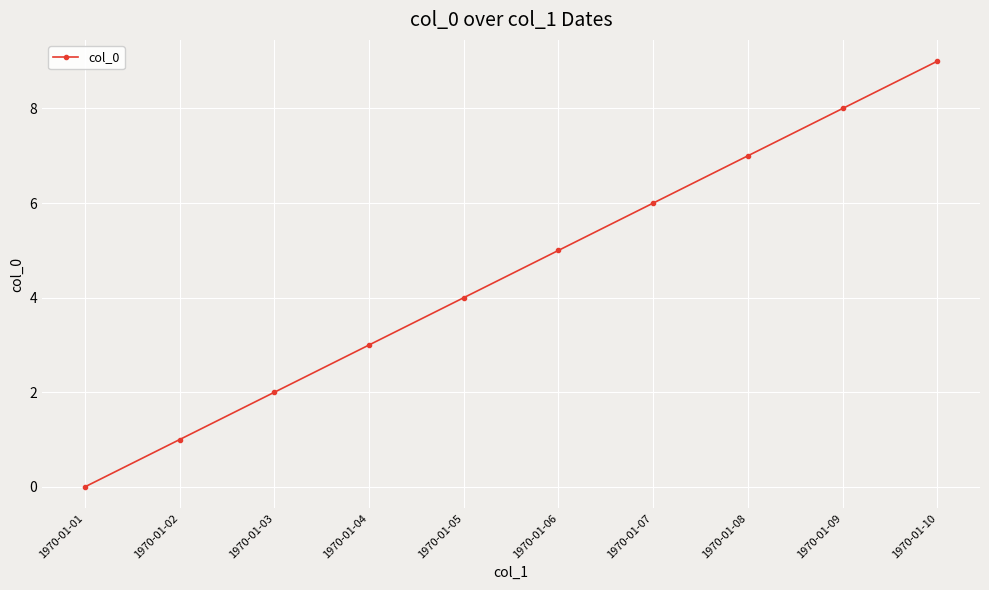

How many data points are less than 5?

5